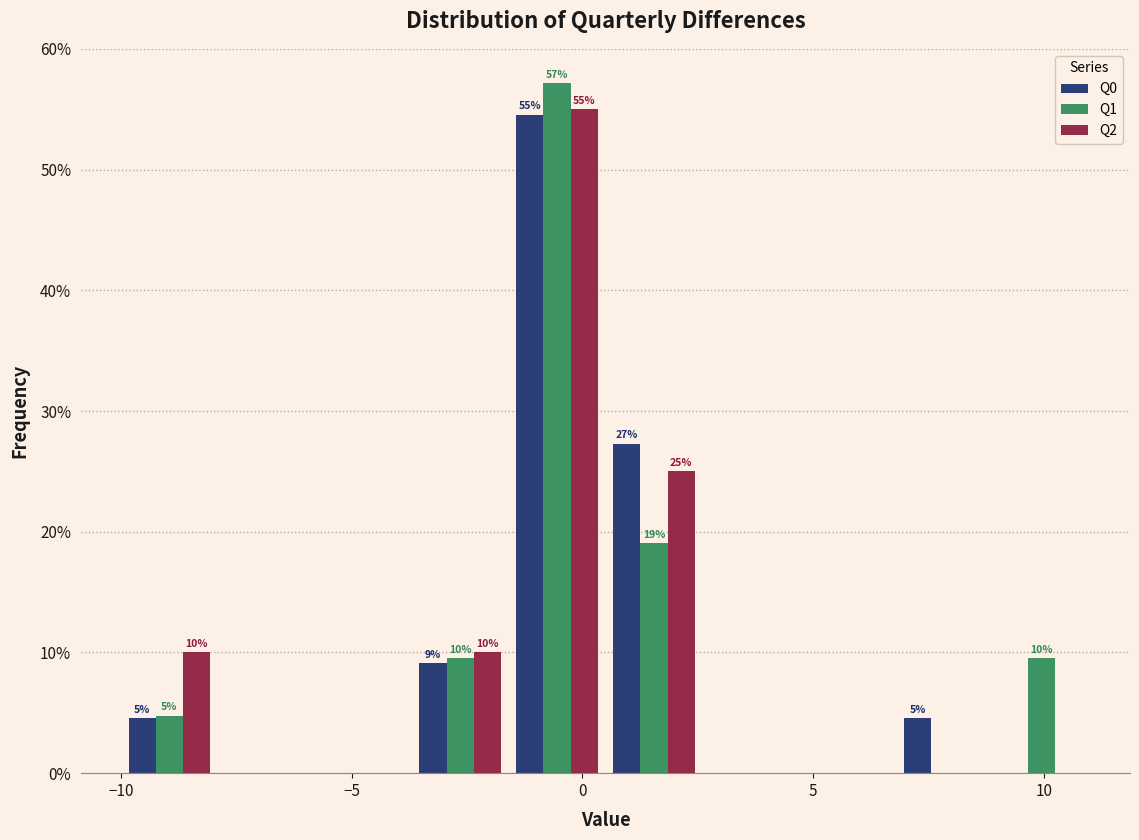

In the Q1 series, which range on the x-axis has the tallest bar?

-1.6 to 0.5